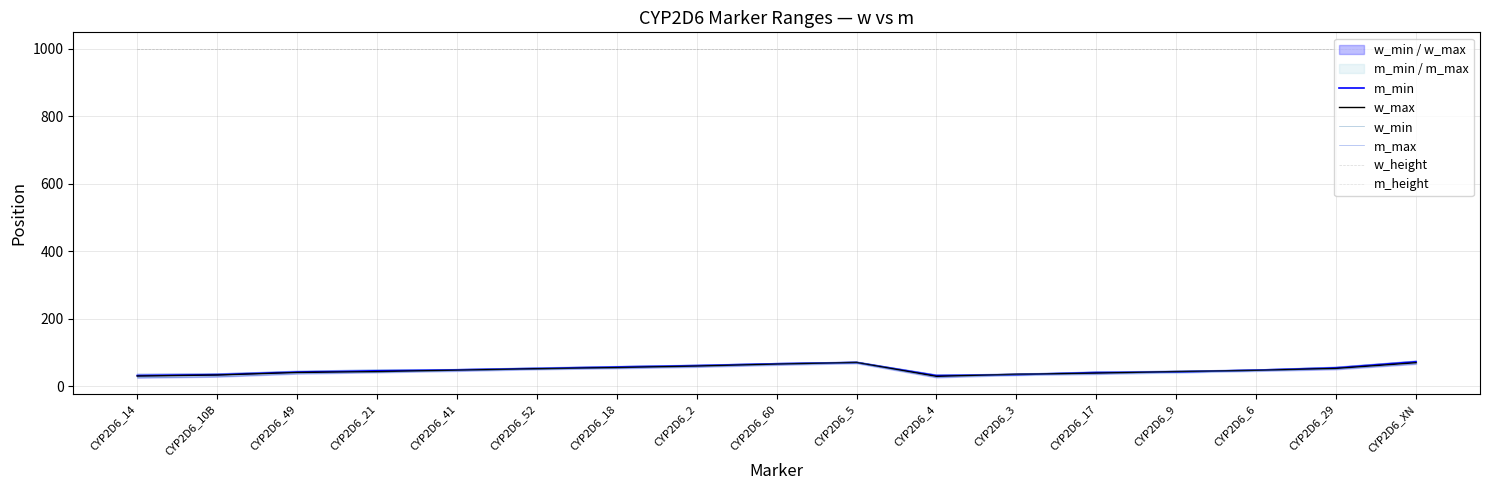

Reading right to left, list all the values displayed in this chart.

m_min: CYP2D6_XN=72.5	CYP2D6_29=54.5	CYP2D6_6=47.5	CYP2D6_9=42.0	CYP2D6_17=40.5	CYP2D6_3=34.0	CYP2D6_4=31.5	CYP2D6_5=70.0	CYP2D6_60=66.5	CYP2D6_2=61.0	CYP2D6_18=57.0	CYP2D6_52=52.5	CYP2D6_41=48.5	CYP2D6_21=45.5	CYP2D6_49=42.0	CYP2D6_10B=34.0	CYP2D6_14=31.5
w_max: CYP2D6_XN=69.5	CYP2D6_29=52.5	CYP2D6_6=47.0	CYP2D6_9=43.5	CYP2D6_17=38.5	CYP2D6_3=35.5	CYP2D6_4=29.0	CYP2D6_5=70.5	CYP2D6_60=65.5	CYP2D6_2=59.5	CYP2D6_18=55.0	CYP2D6_52=51.5	CYP2D6_41=47.5	CYP2D6_21=43.0	CYP2D6_49=40.5	CYP2D6_10B=33.0	CYP2D6_14=30.0
w_min: CYP2D6_XN=66.0	CYP2D6_29=50.0	CYP2D6_6=45.0	CYP2D6_9=41.0	CYP2D6_17=36.0	CYP2D6_3=33.0	CYP2D6_4=26.0	CYP2D6_5=68.0	CYP2D6_60=63.0	CYP2D6_2=57.0	CYP2D6_18=53.0	CYP2D6_52=50.0	CYP2D6_41=45.0	CYP2D6_21=41.0	CYP2D6_49=37.0	CYP2D6_10B=28.0	CYP2D6_14=25.0
m_max: CYP2D6_XN=75.0	CYP2D6_29=57.0	CYP2D6_6=49.0	CYP2D6_9=45.0	CYP2D6_17=43.0	CYP2D6_3=36.0	CYP2D6_4=34.0	CYP2D6_5=72.0	CYP2D6_60=68.0	CYP2D6_2=63.0	CYP2D6_18=59.0	CYP2D6_52=55.0	CYP2D6_41=50.0	CYP2D6_21=49.0	CYP2D6_49=45.0	CYP2D6_10B=37.0	CYP2D6_14=36.0
w_height: CYP2D6_XN=1000.0	CYP2D6_29=1000.0	CYP2D6_6=1000.0	CYP2D6_9=1000.0	CYP2D6_17=1000.0	CYP2D6_3=1000.0	CYP2D6_4=1000.0	CYP2D6_5=1000.0	CYP2D6_60=1000.0	CYP2D6_2=1000.0	CYP2D6_18=1000.0	CYP2D6_52=1000.0	CYP2D6_41=1000.0	CYP2D6_21=1000.0	CYP2D6_49=1000.0	CYP2D6_10B=1000.0	CYP2D6_14=1000.0
m_height: CYP2D6_XN=1000.0	CYP2D6_29=1000.0	CYP2D6_6=1000.0	CYP2D6_9=1000.0	CYP2D6_17=1000.0	CYP2D6_3=1000.0	CYP2D6_4=1000.0	CYP2D6_5=1000.0	CYP2D6_60=1000.0	CYP2D6_2=1000.0	CYP2D6_18=1000.0	CYP2D6_52=1000.0	CYP2D6_41=1000.0	CYP2D6_21=1000.0	CYP2D6_49=1000.0	CYP2D6_10B=1000.0	CYP2D6_14=1000.0